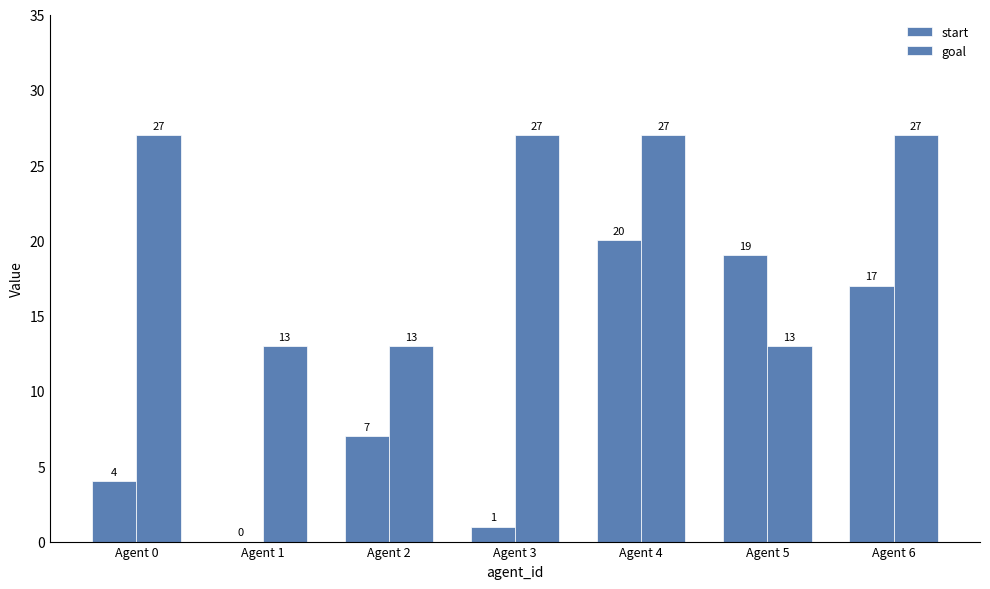

Count the number of categories in the chart.

7